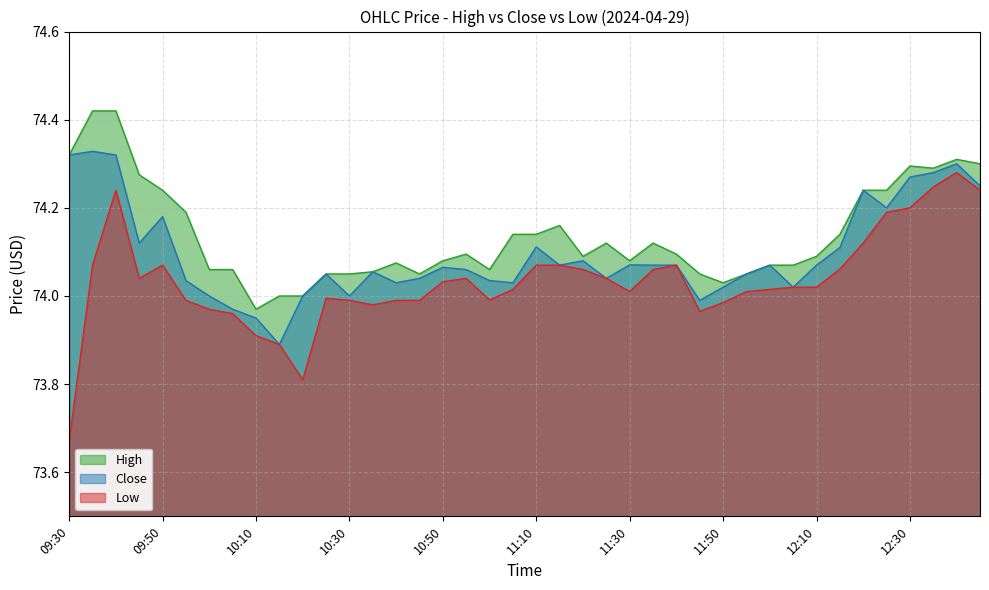

What is the label of the 6th point from the left?

09:55